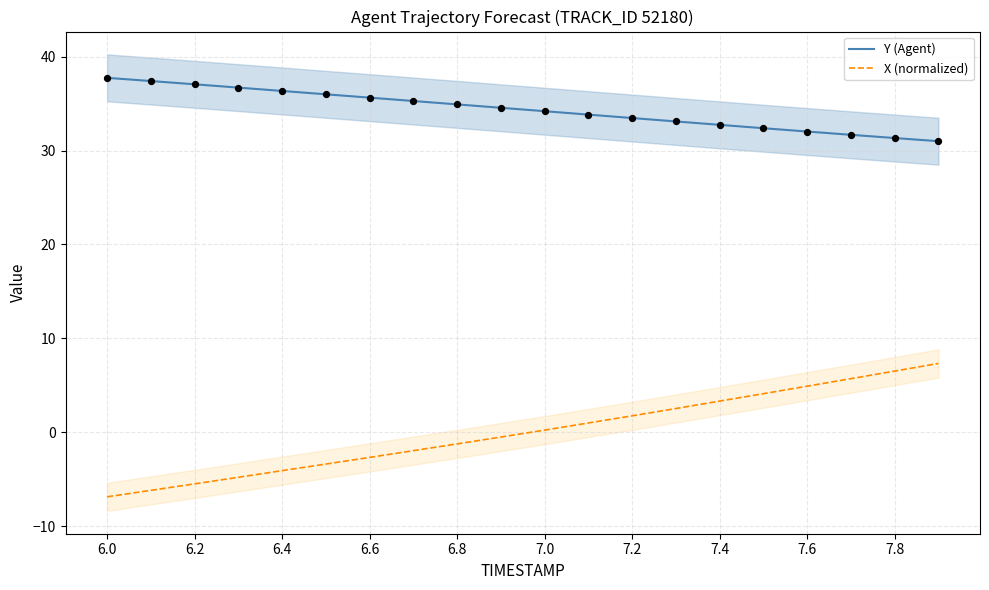

What is the total value across all series at 11?

34.8